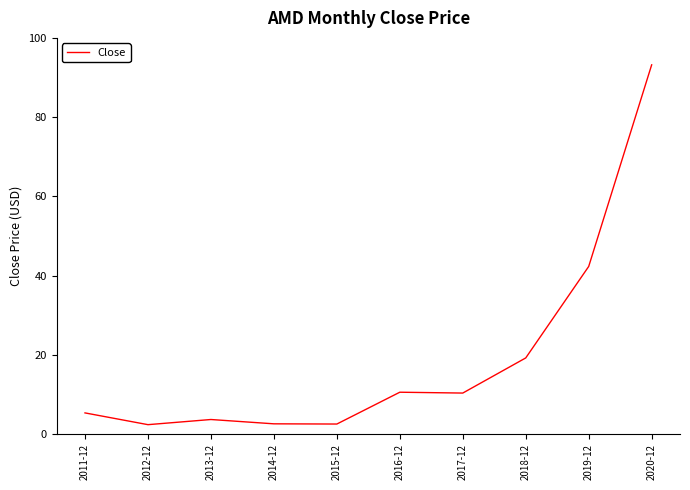

What is the difference between the maximum and minimum values?

90.8